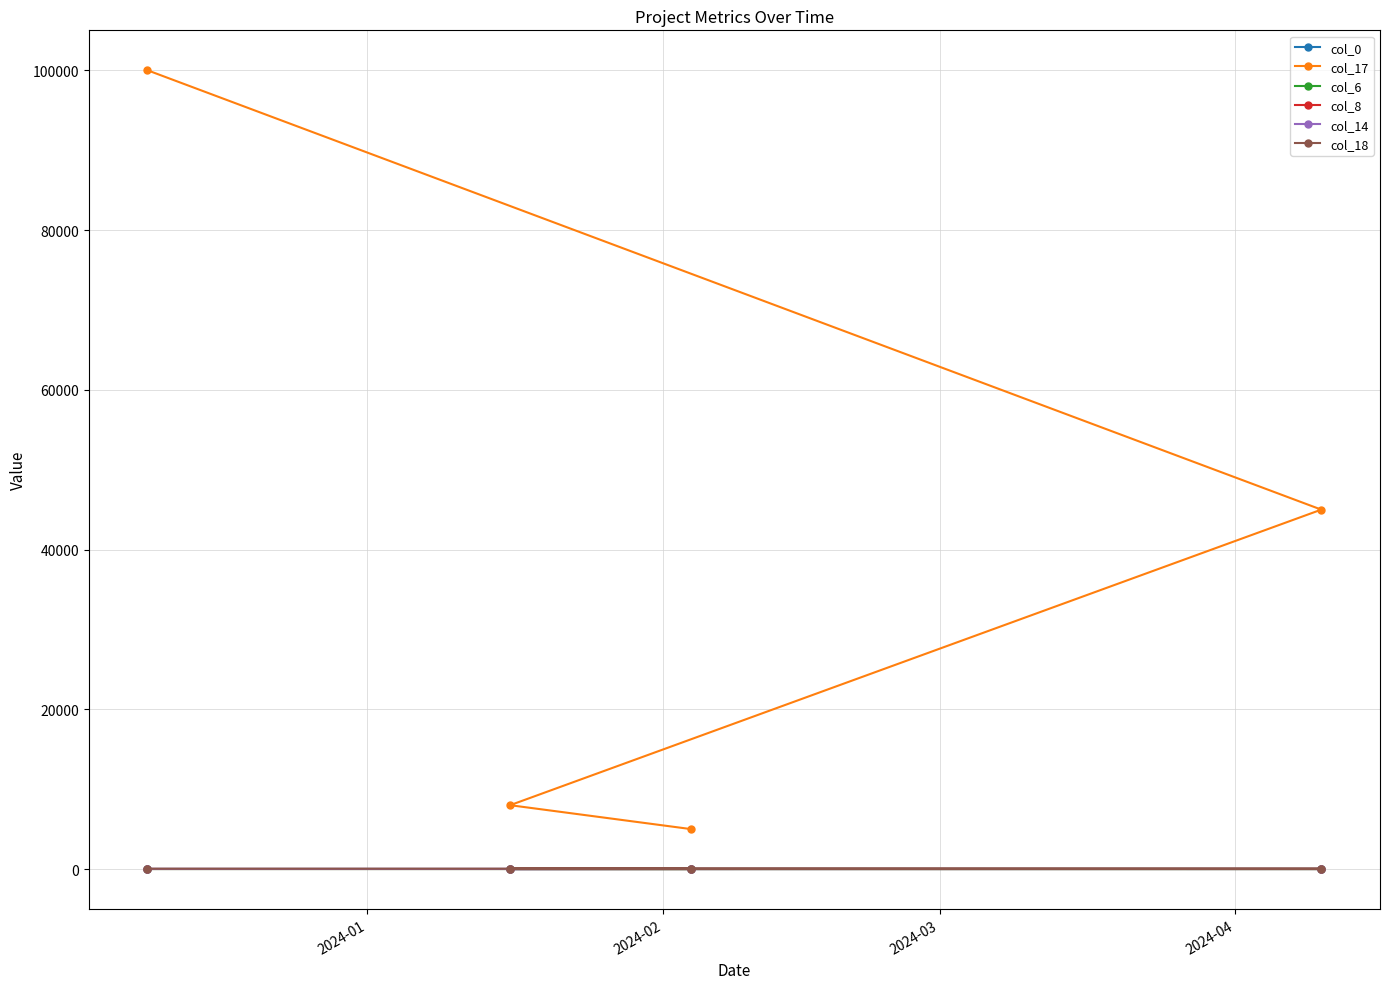

Is the value of col_6 at 2024-01 greater than the value of col_14 at 2024-02?

No